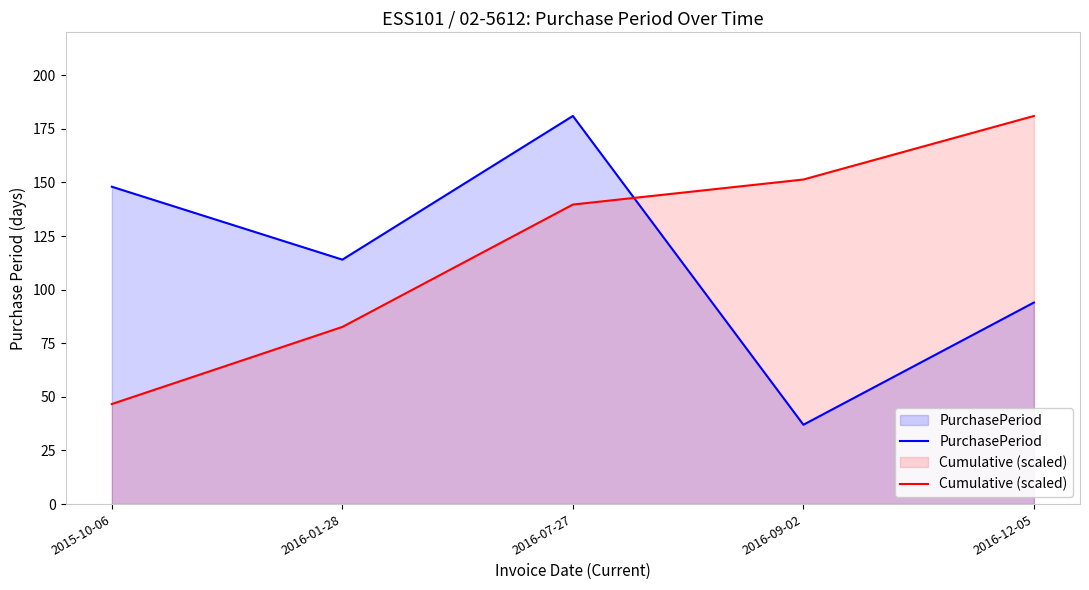

Where do PurchasePeriod and Cumulative (scaled) first cross each other?

2016-07-27 and 2016-09-02